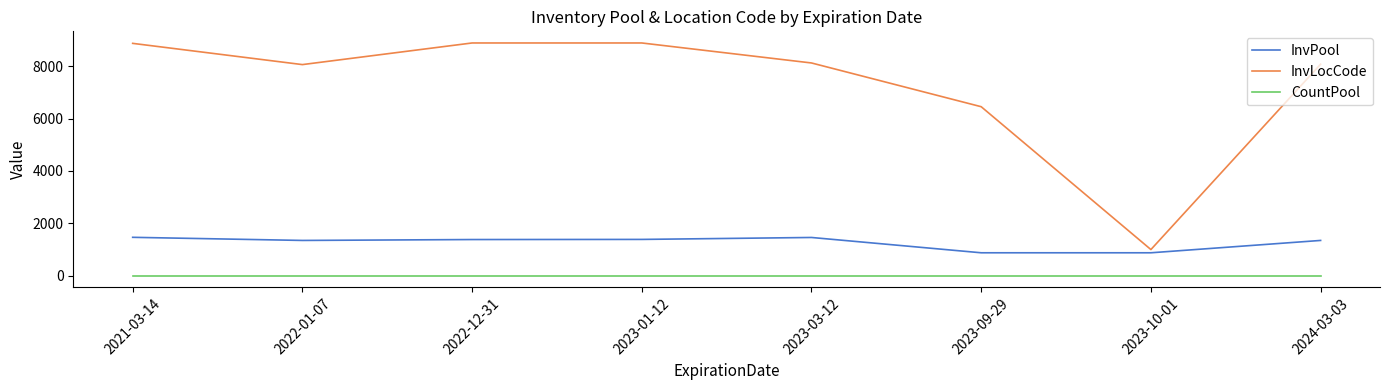

Rank the series by their maximum value, from highest to lowest.

InvLocCode, InvPool, CountPool